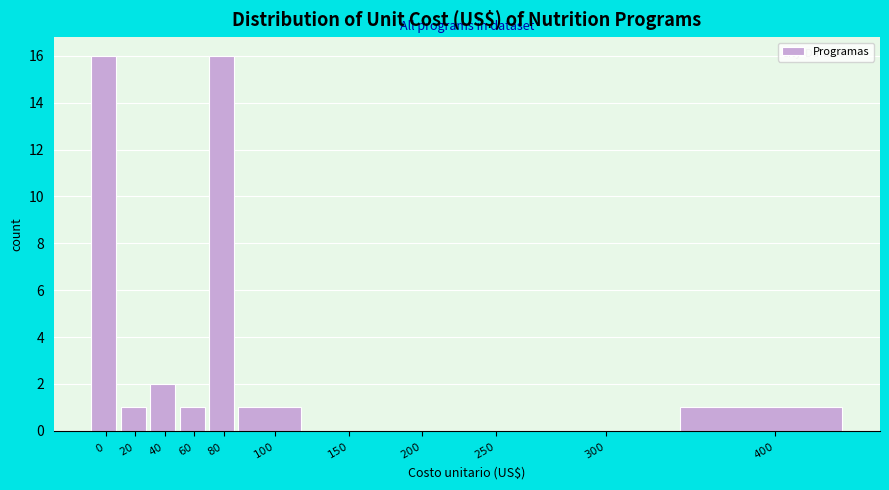

What is the greatest value displayed?

16